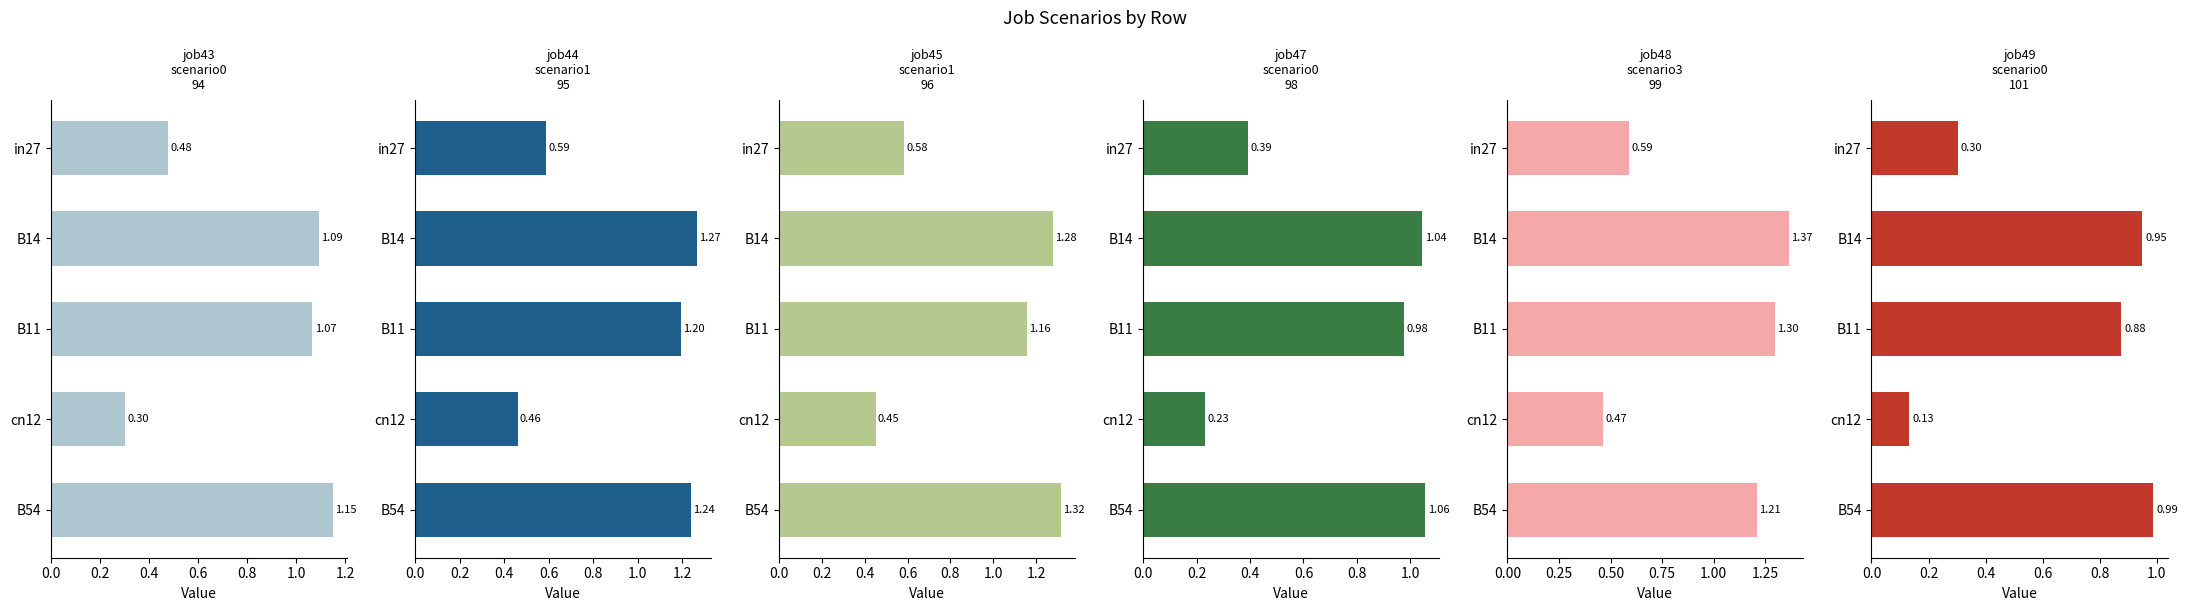

What is the minimum value shown in the chart?

0.1